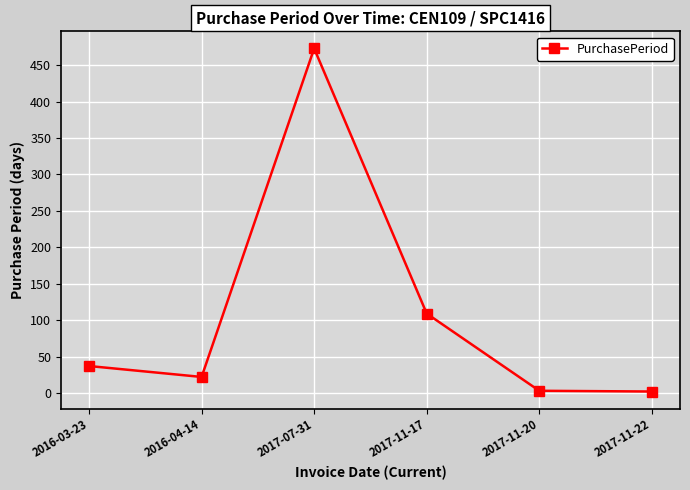

What position from the right is 2017-11-20?

2